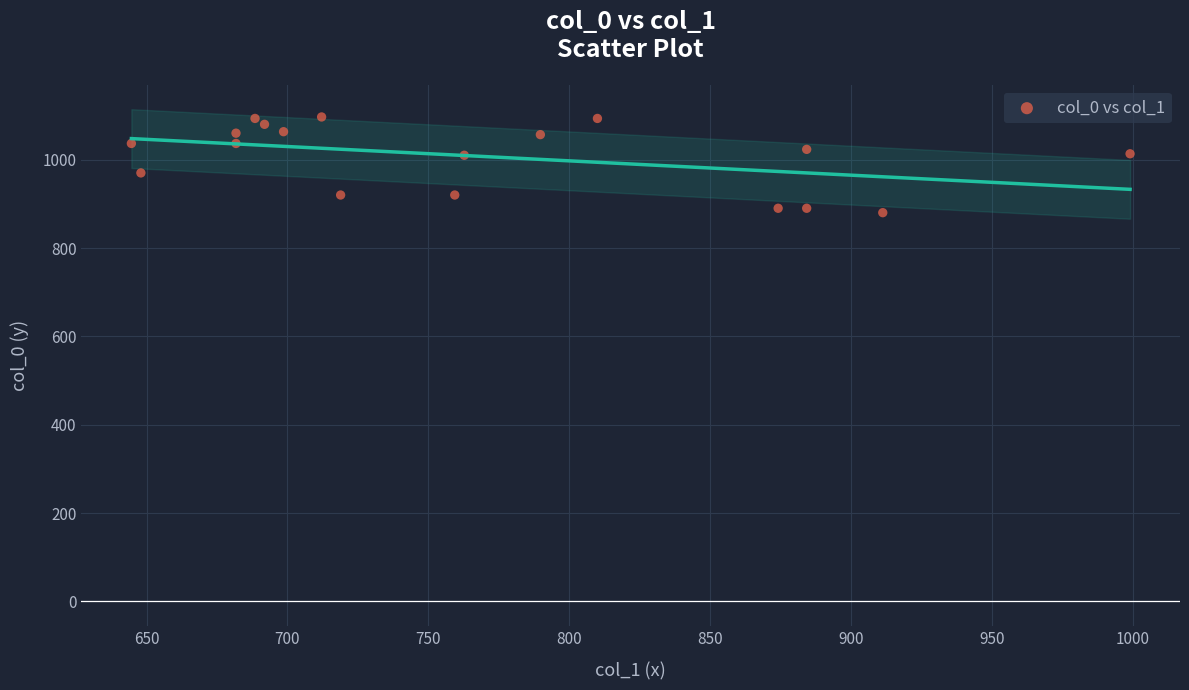

What is the range of Y values (max minus min)?

216.7